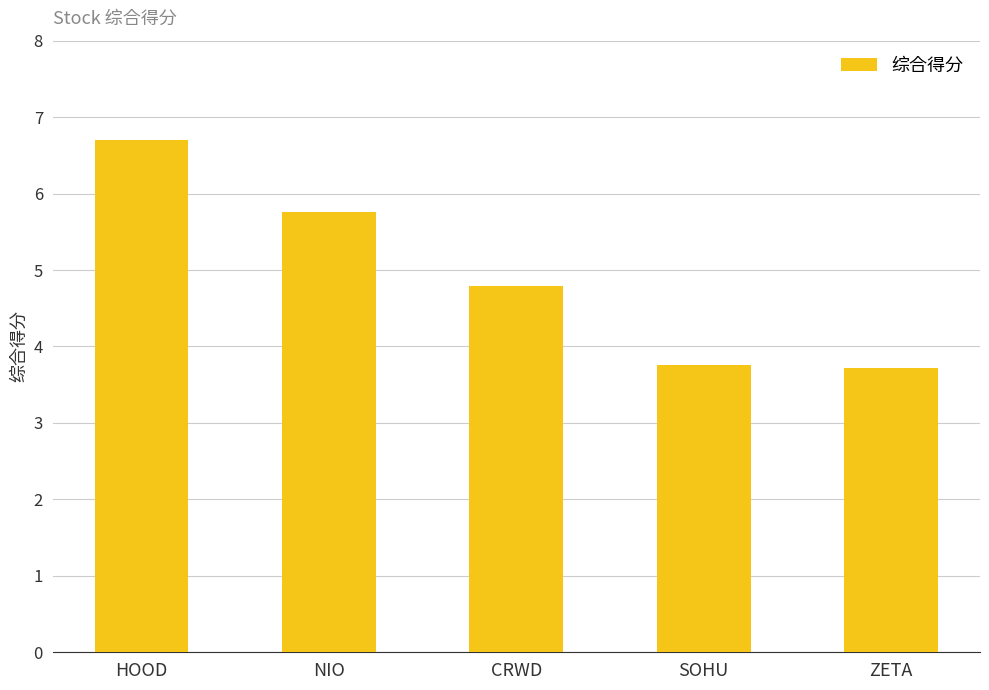

What is the minimum value shown in the chart?

3.7